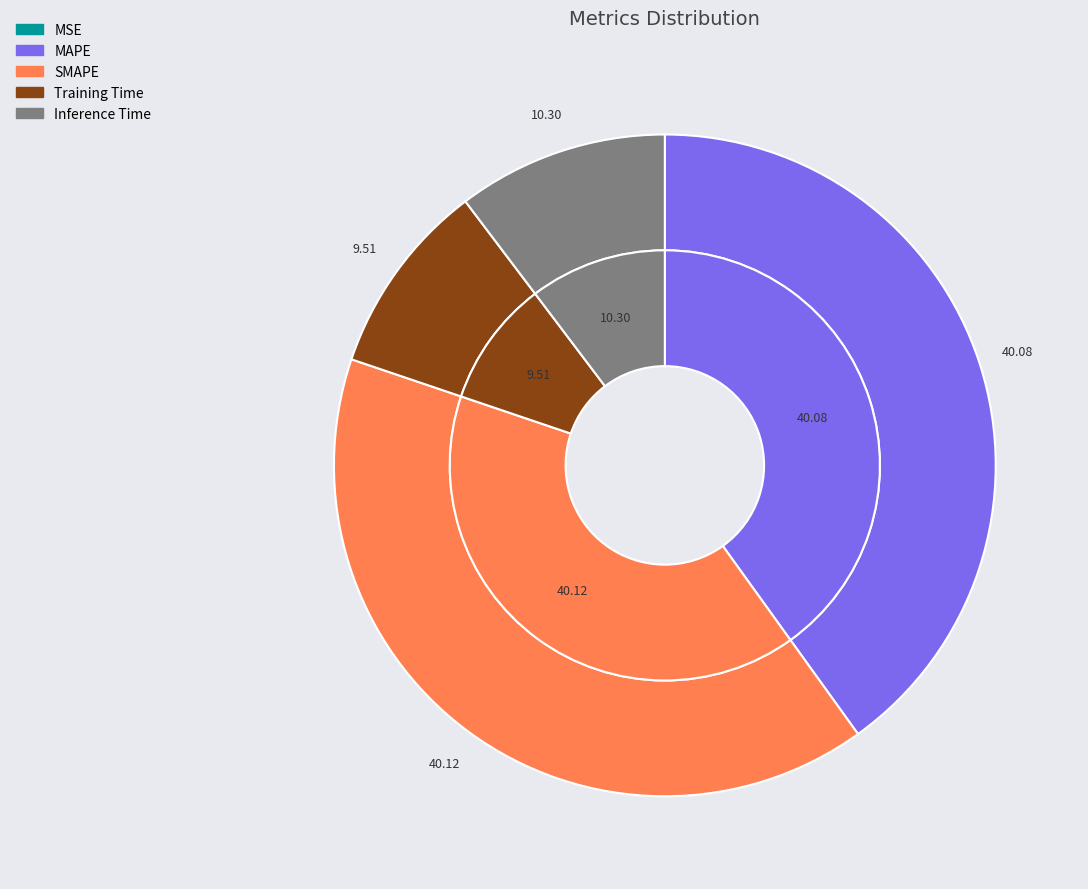

Which category has the smallest portion of the pie?

MSE